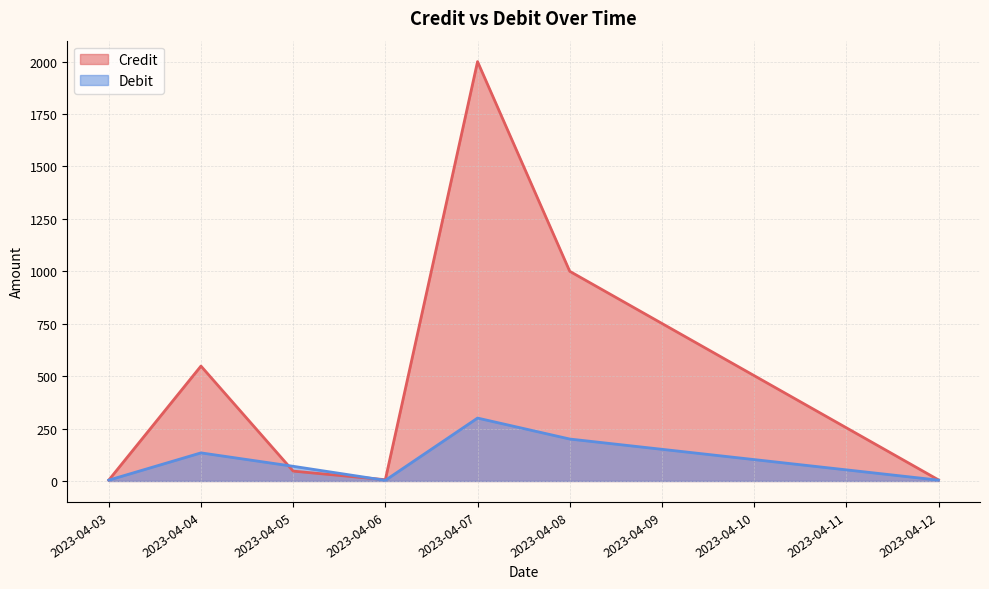

True or false: Credit and Debit intersect in this chart.

True